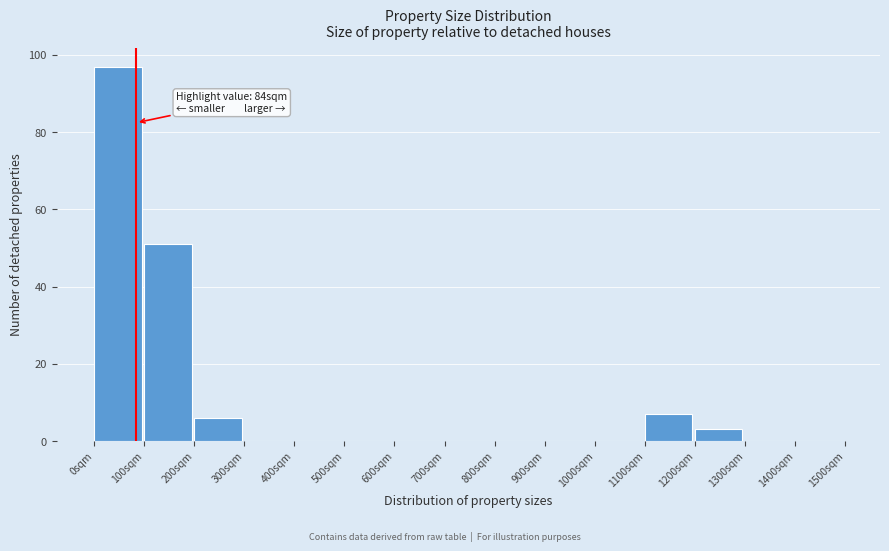

Over which range of the x-axis is the bar tallest?

0 to 100